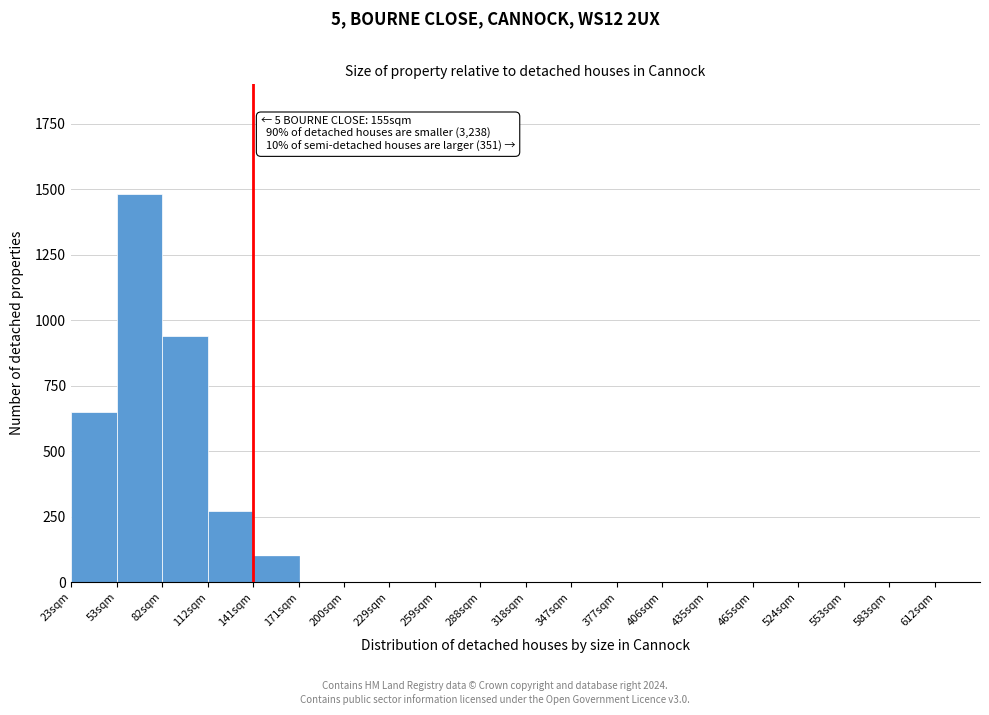

Reading left to right, extract all data points from this chart.

23sqm=650	53sqm=1480	82sqm=940	112sqm=270	141sqm=100	171sqm=0	200sqm=0	229sqm=0	259sqm=0	288sqm=0	318sqm=0	347sqm=0	377sqm=0	406sqm=0	435sqm=0	465sqm=0	524sqm=0	553sqm=0	583sqm=0	612sqm=0